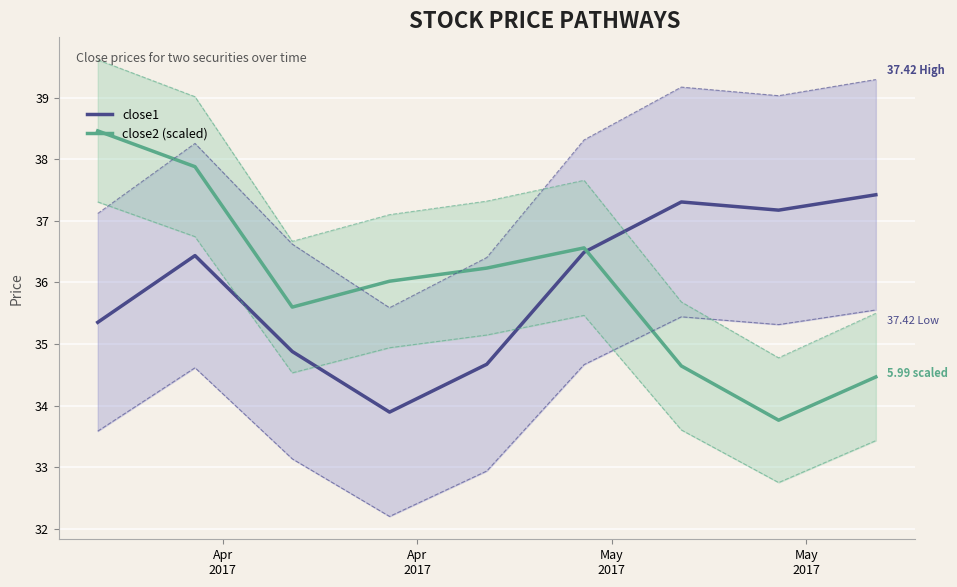

Rank the series by their maximum value, from lowest to highest.

close1, close2 (scaled)